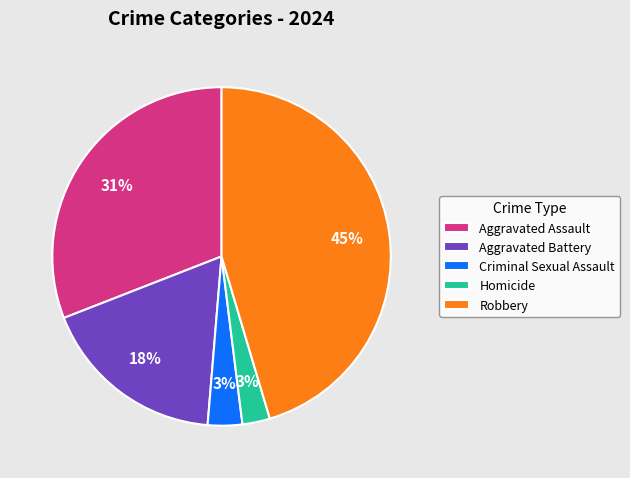

To the nearest percent, what is the average slice percentage?

20%